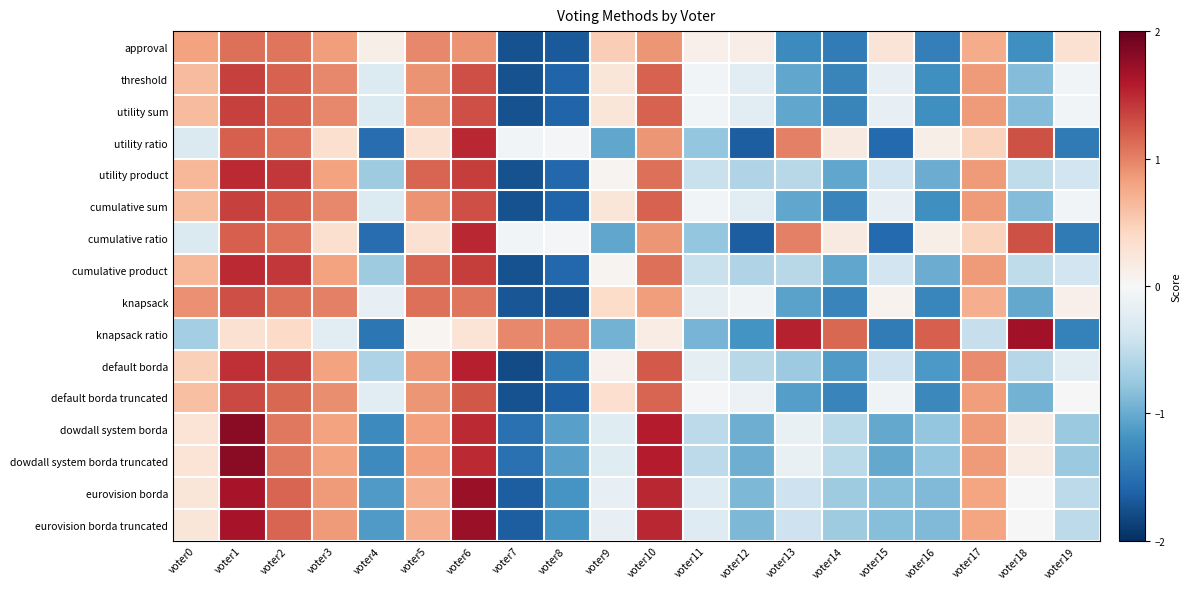

What is the smallest value displayed?

-1.8